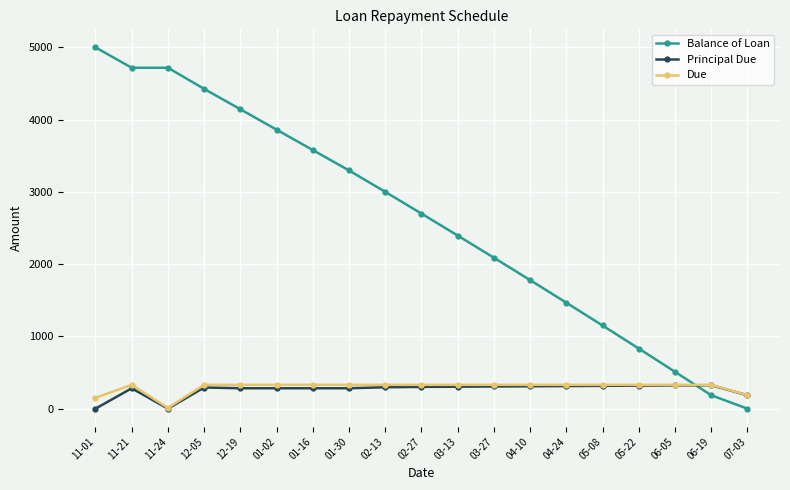

What is the maximum value shown in the chart?

5000.0